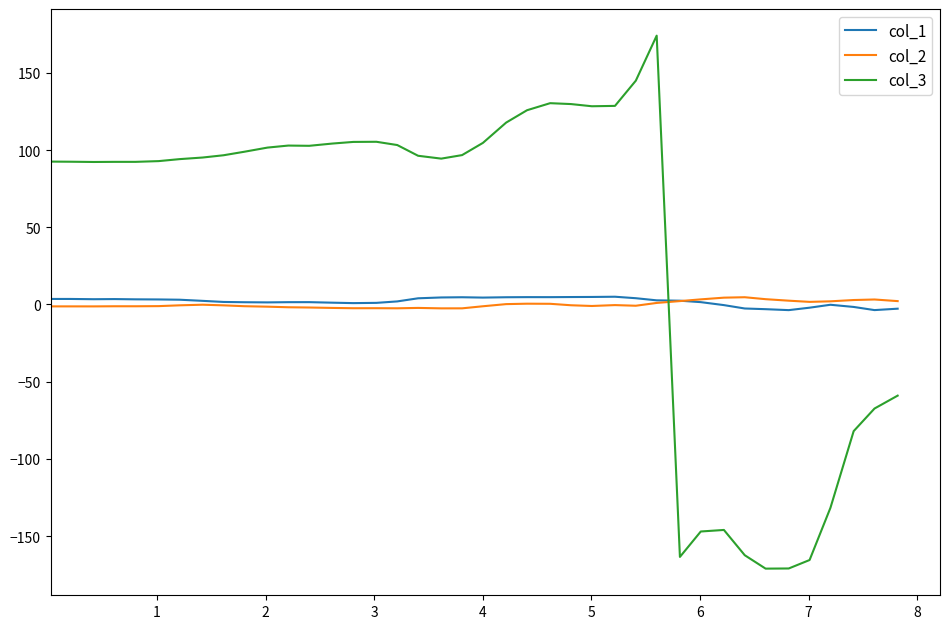

How many times do col_3 and col_1 cross each other?

1